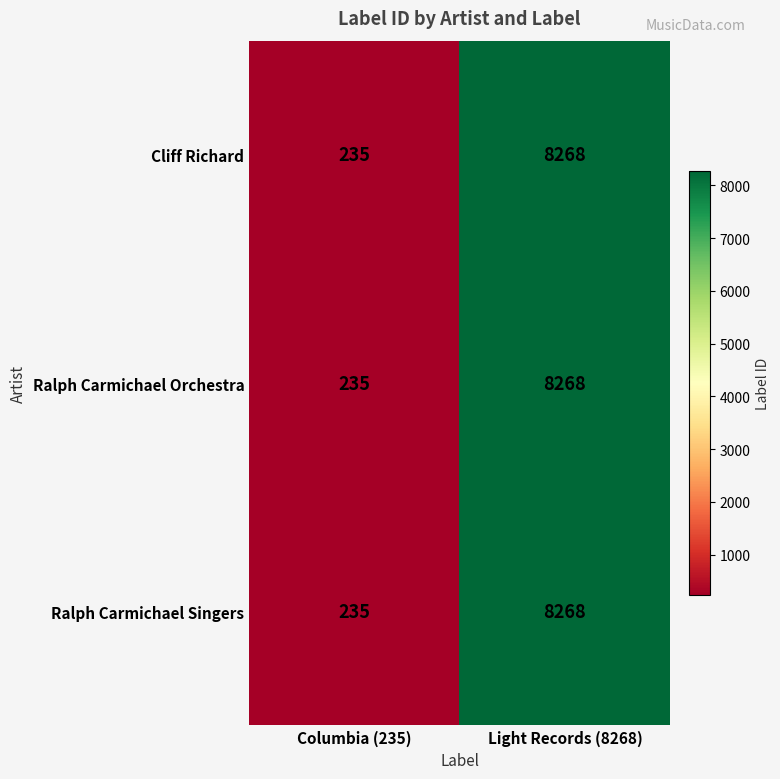

True or false: Cliff Richard has a value of 141 at Columbia (235).

False